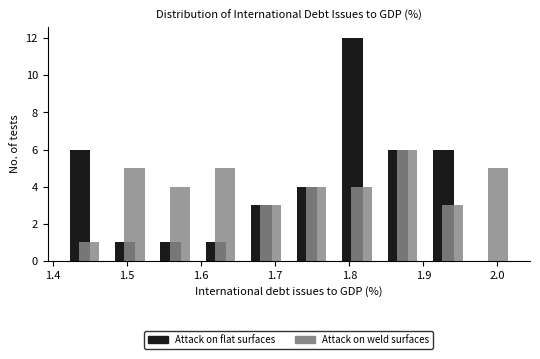

In the Attack on flat surfaces series, which range on the x-axis has the tallest bar?

1.78 to 1.84